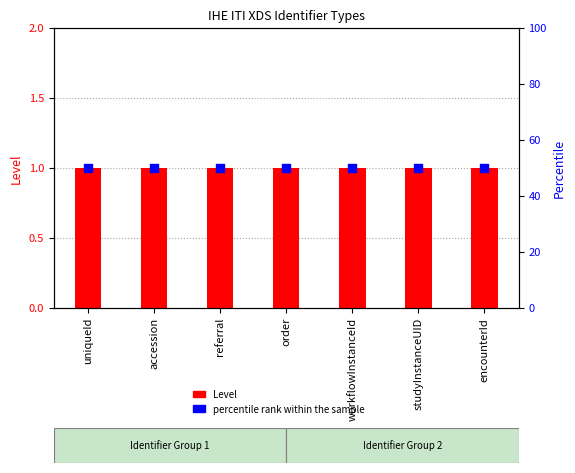

What are all the series names shown in the legend?

Level, percentile rank within the sample